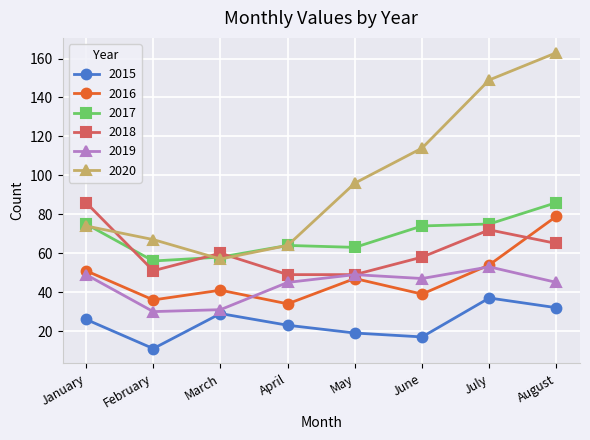

What is the spread (max minus min) of values at March?

31